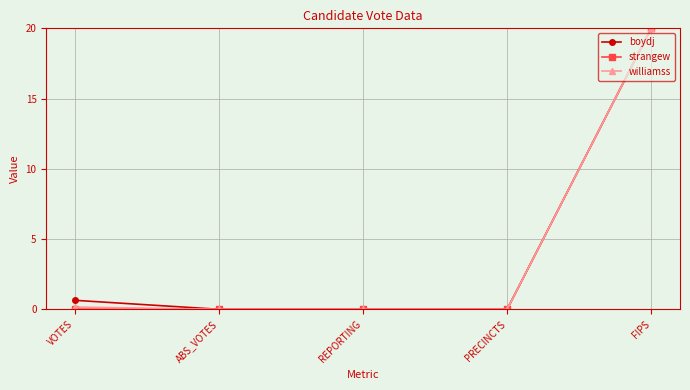

What is the label of the 4th point from the right?

ABS_VOTES